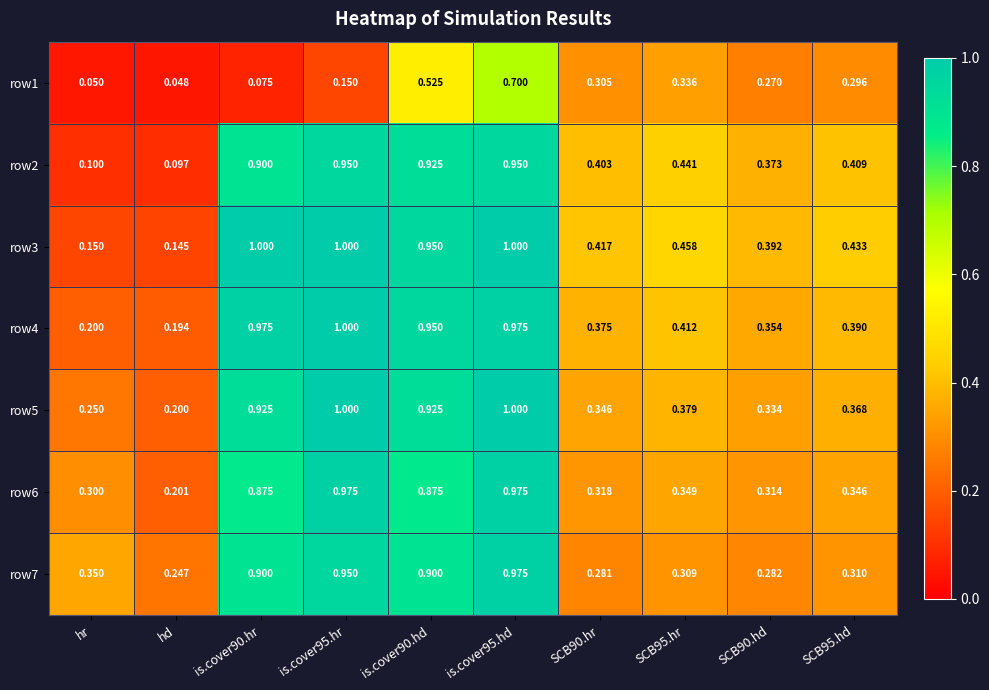

Which series has the widest spread of values?

row3